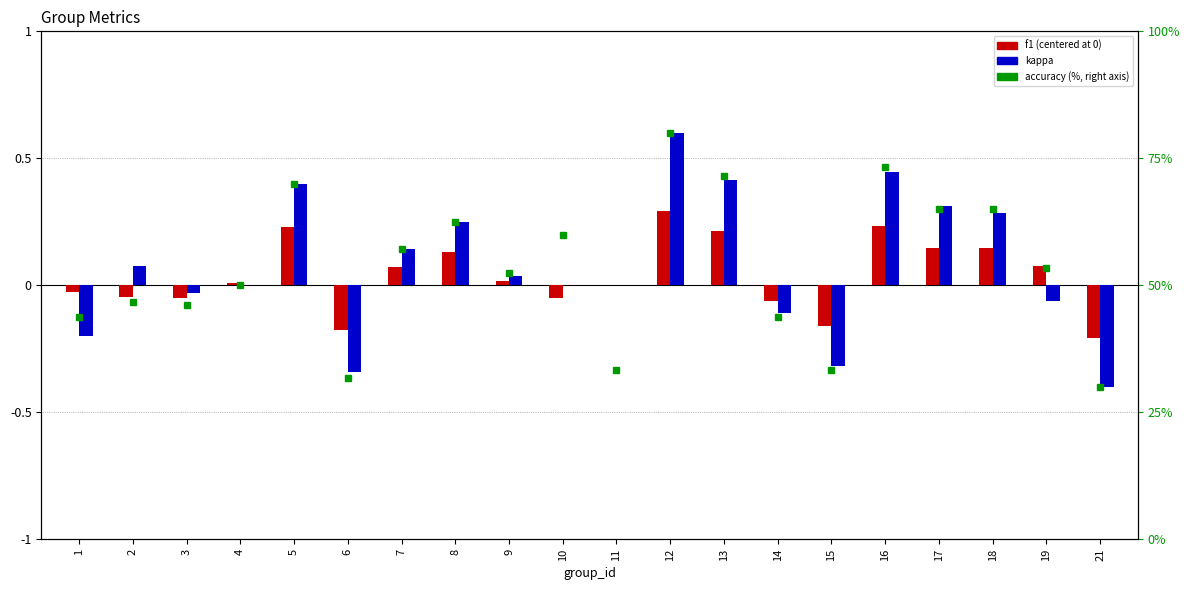

What is the value of the accuracy (%) bar at the 17th from the left?

65.0